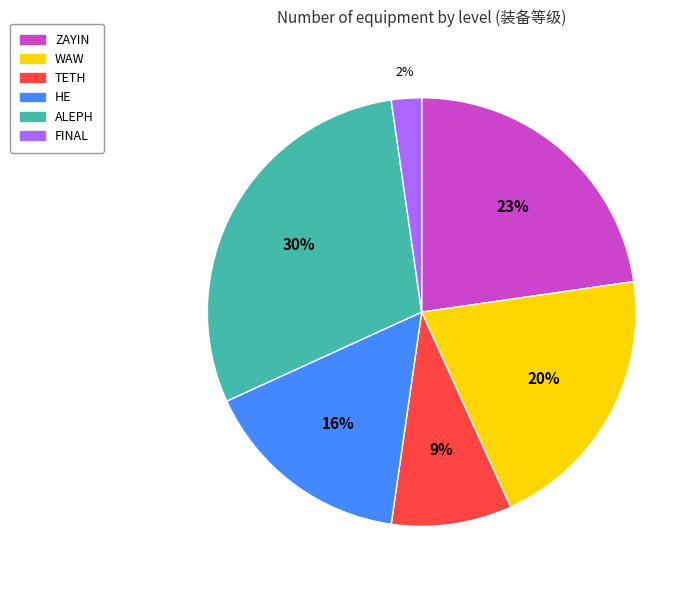

What is the smallest slice in the pie chart?

FINAL